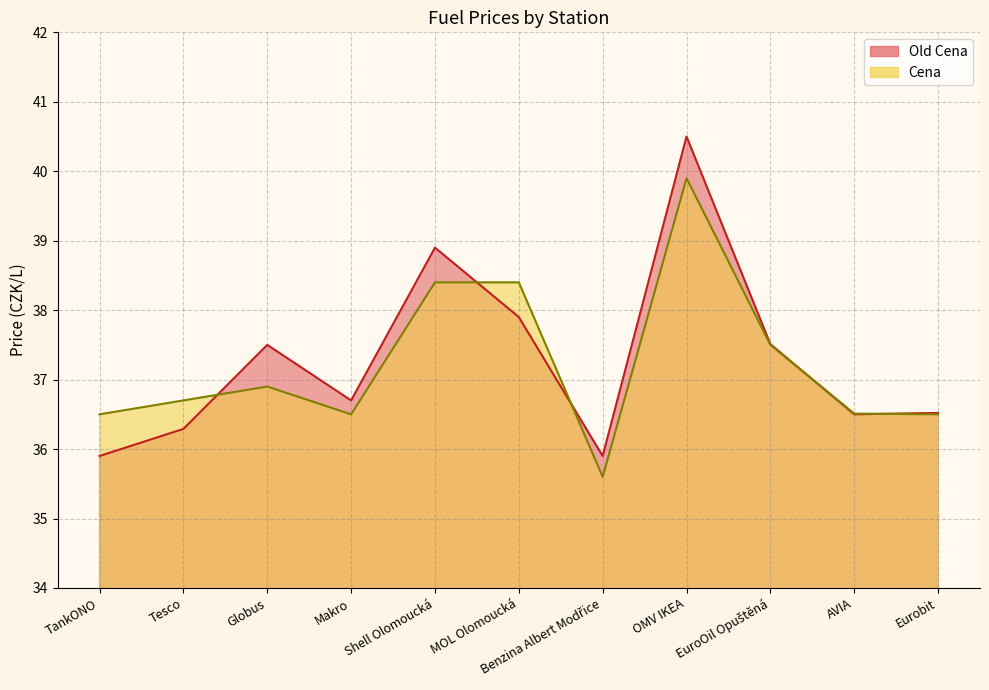

Which series has the widest spread of values?

Old Cena